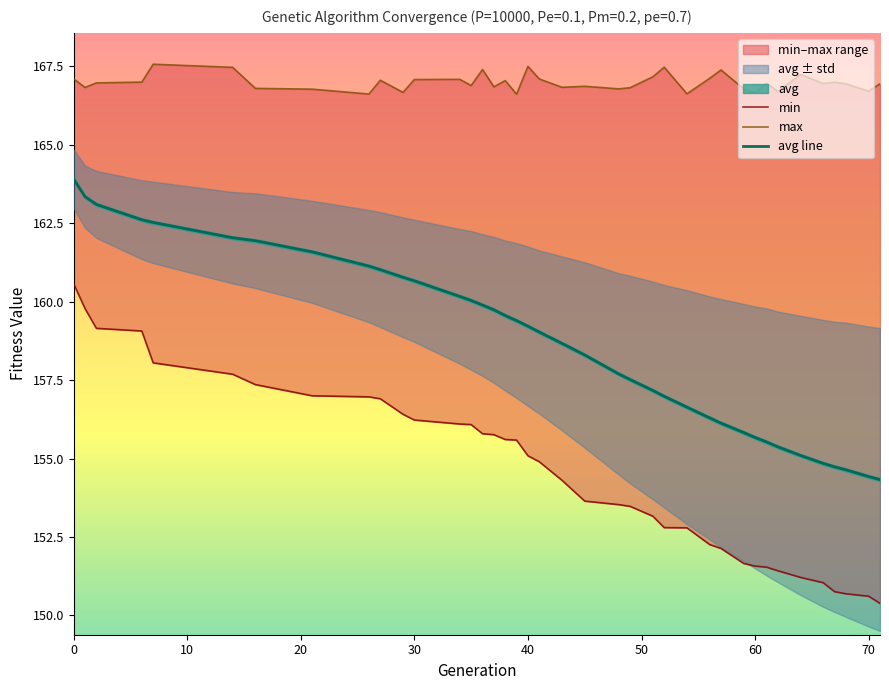

True or false: avg line has a value of 59.7 at 70.

False